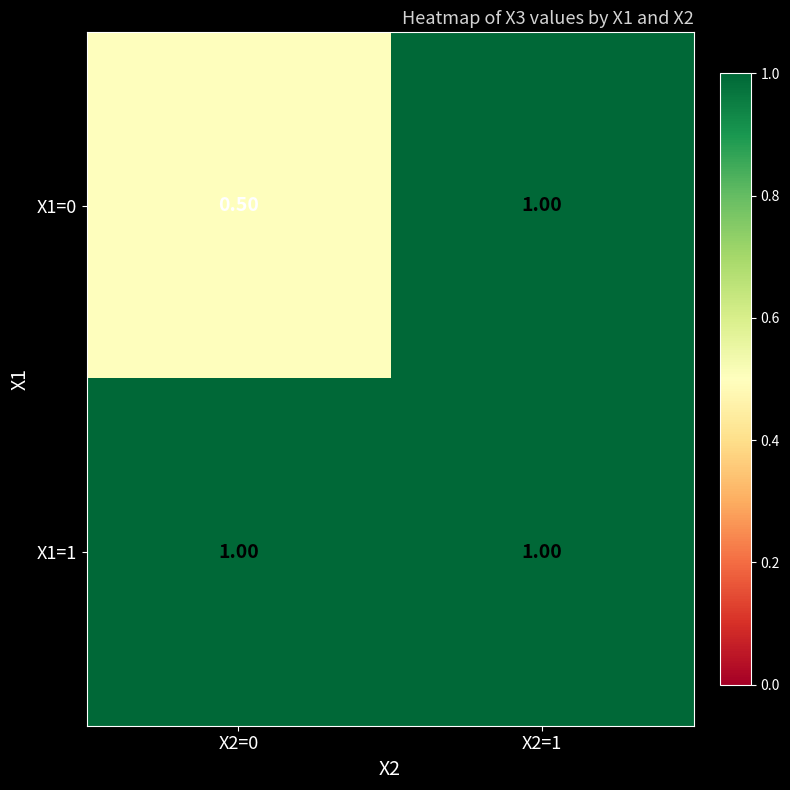

What is the spread (max minus min) of values at X2=0?

0.5